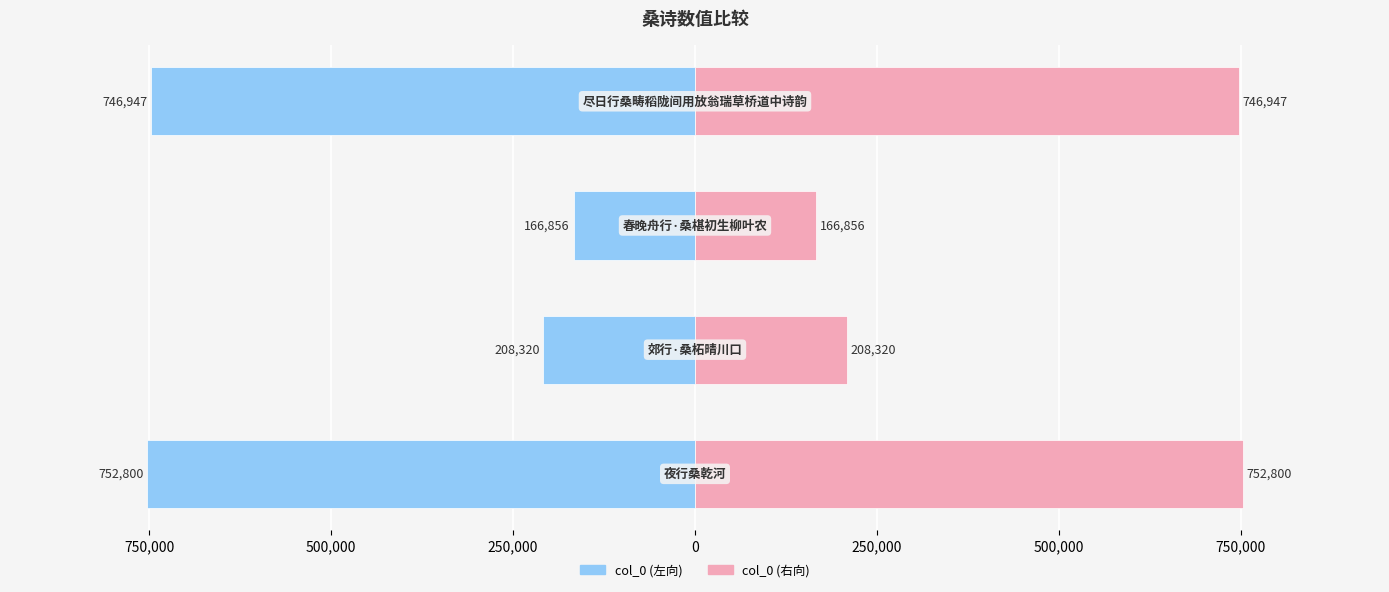

Which series has the largest range (max minus min)?

col_0 (左向)